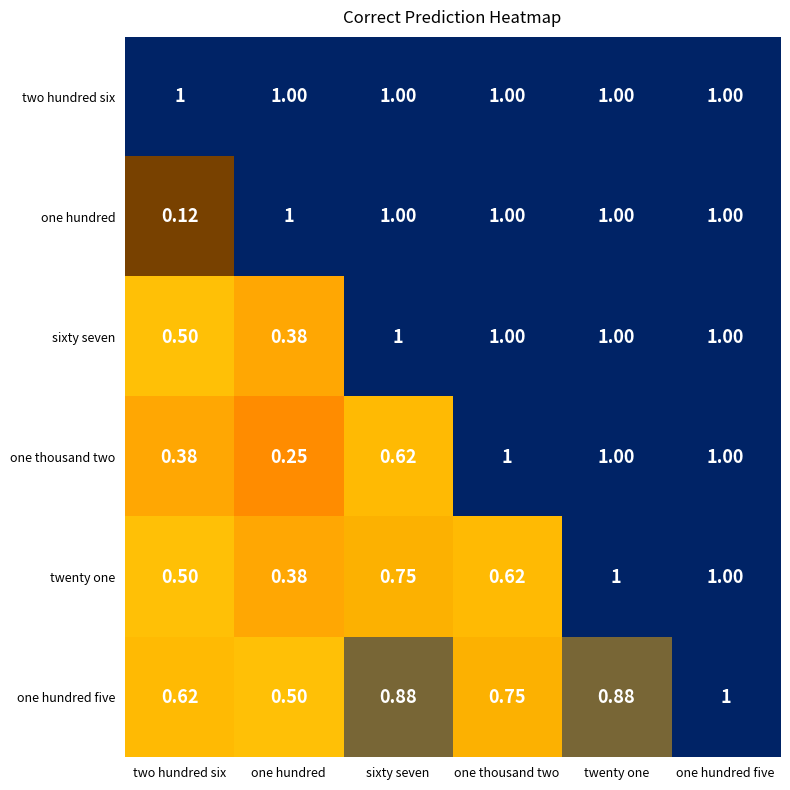

Which series has the largest range (max minus min)?

one hundred